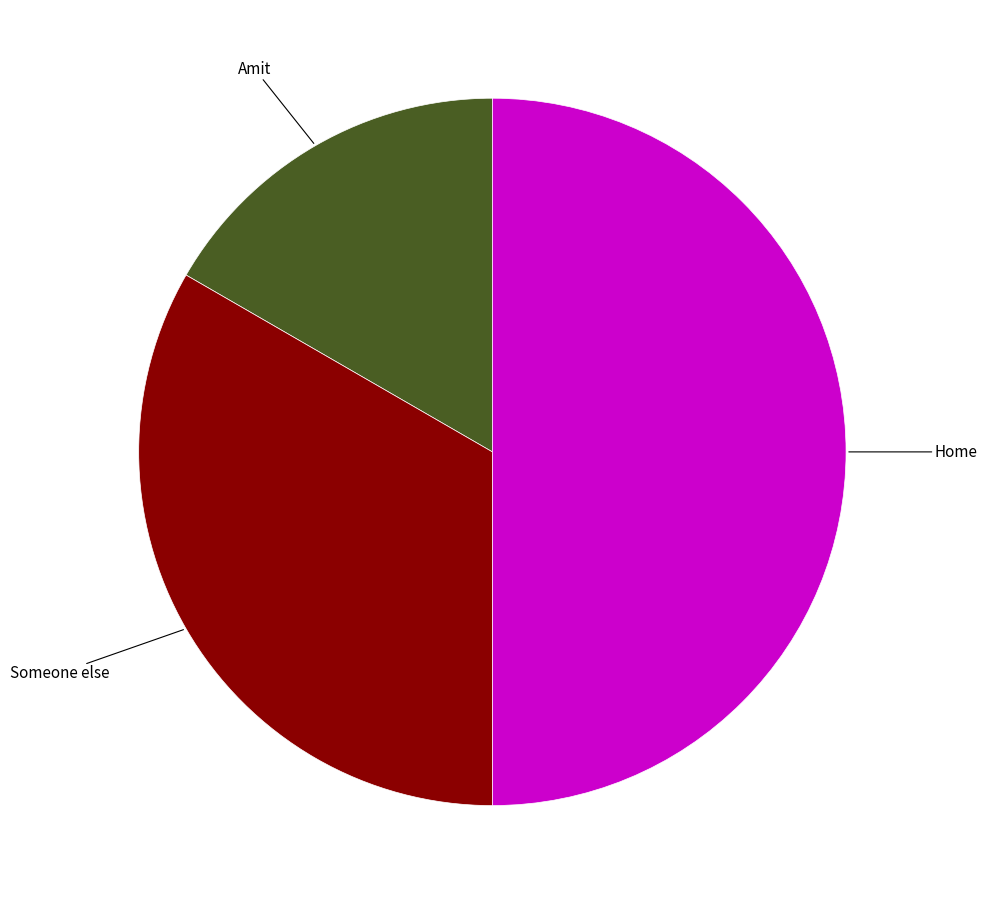

Rank the categories by value from lowest to highest.

Amit, Someone else, Home